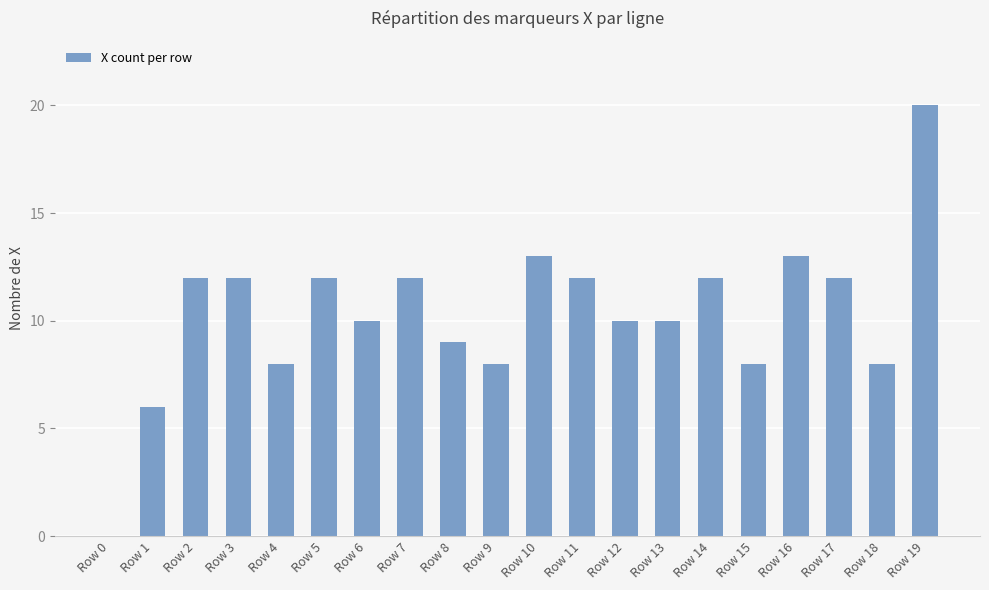

What is the change in value from Row 8 to Row 13?

+1